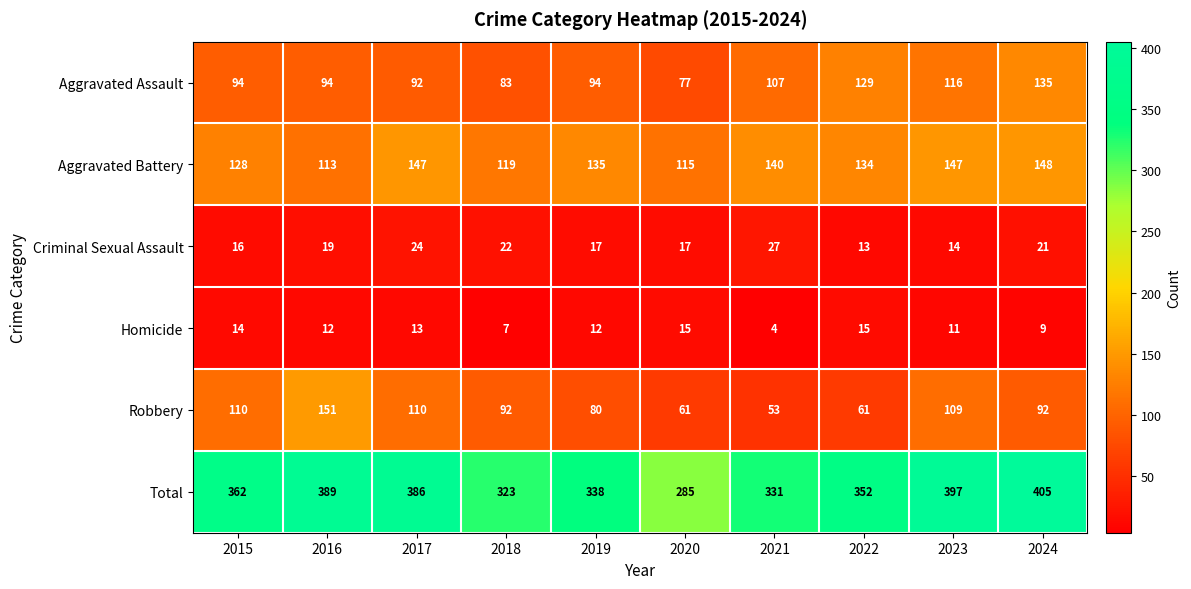

How many data points in Total are less than 362?

5